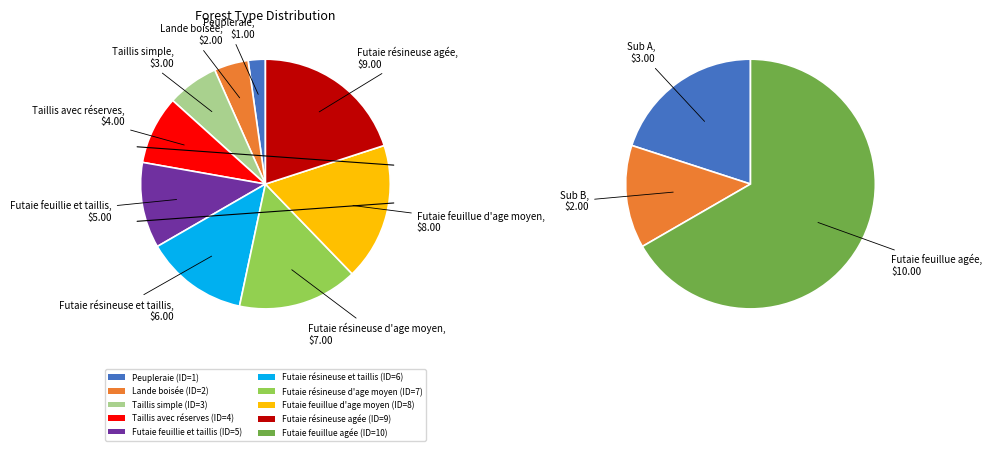

To the nearest percent, what percentage of the pie is Futaie résineuse d'age moyen?

13%